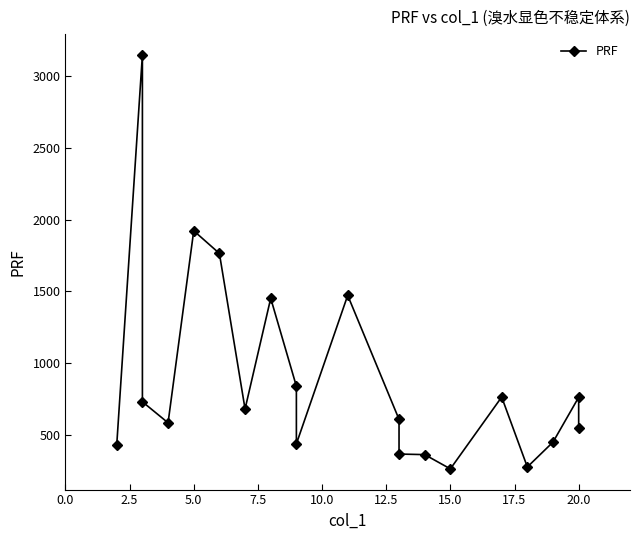

How many values are below 680?

10